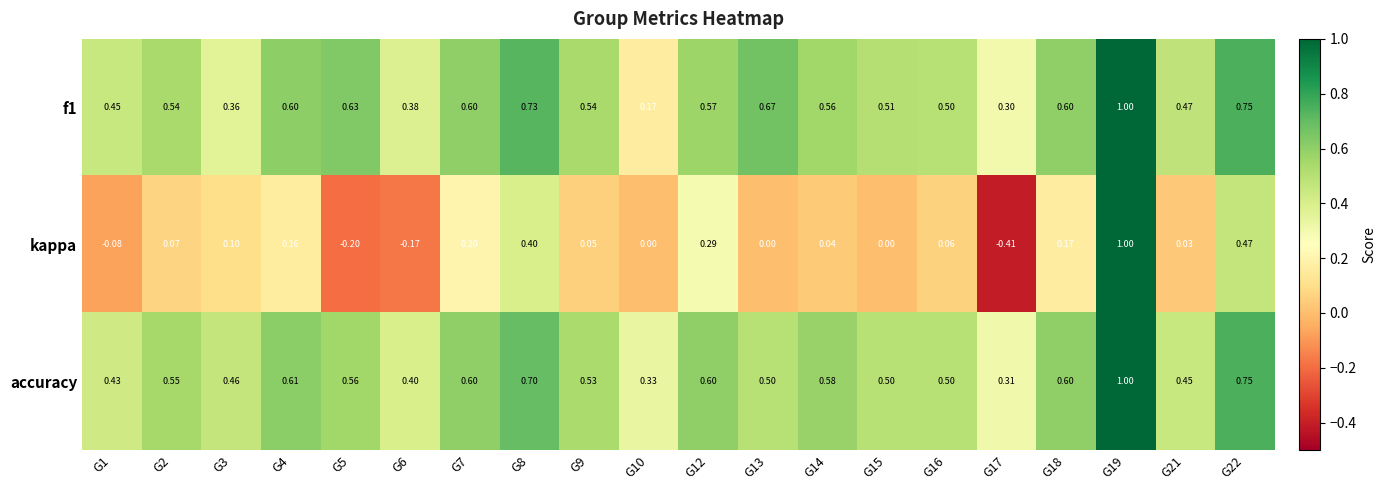

Which series has the largest total across all categories?

accuracy